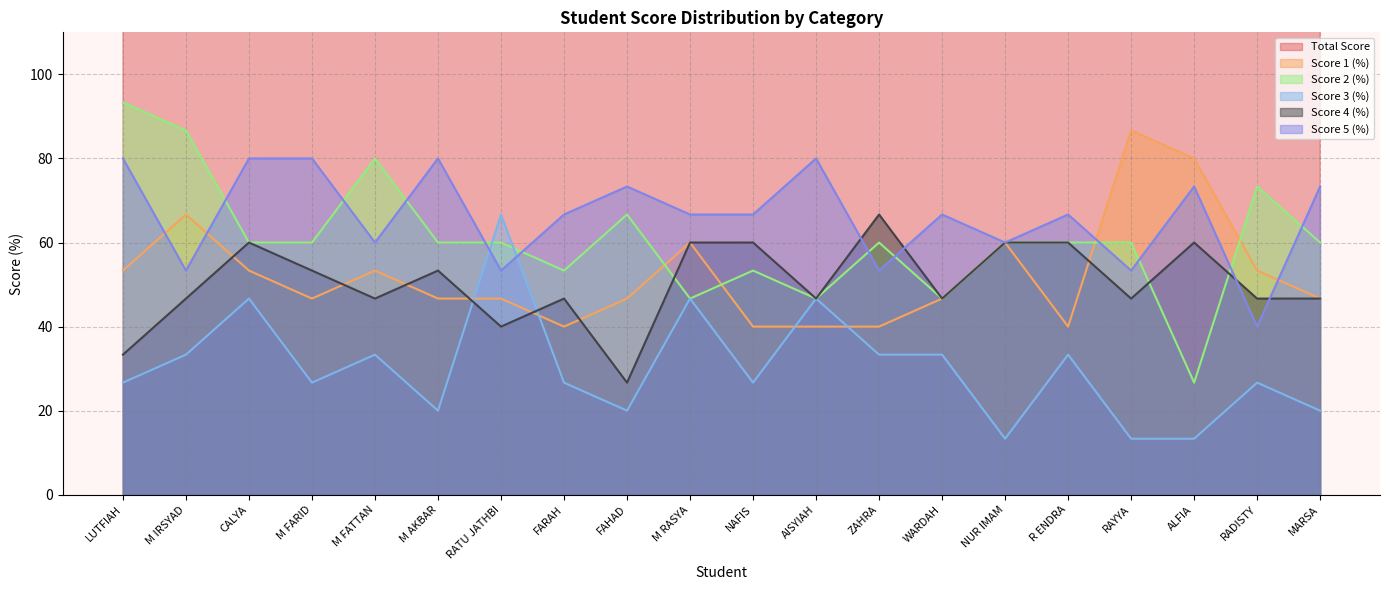

At FARAH, list the series in order from largest to smallest.

Total Score, Score 5 (%), Score 2 (%), Score 4 (%), Score 1 (%), Score 3 (%)